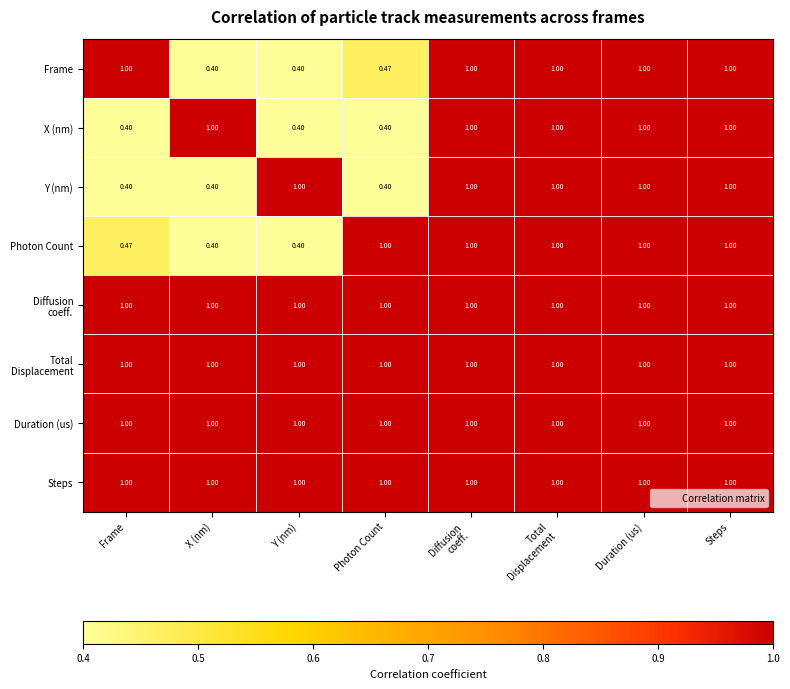

At which category is the sum across all series the highest?

Diffusion
coeff.